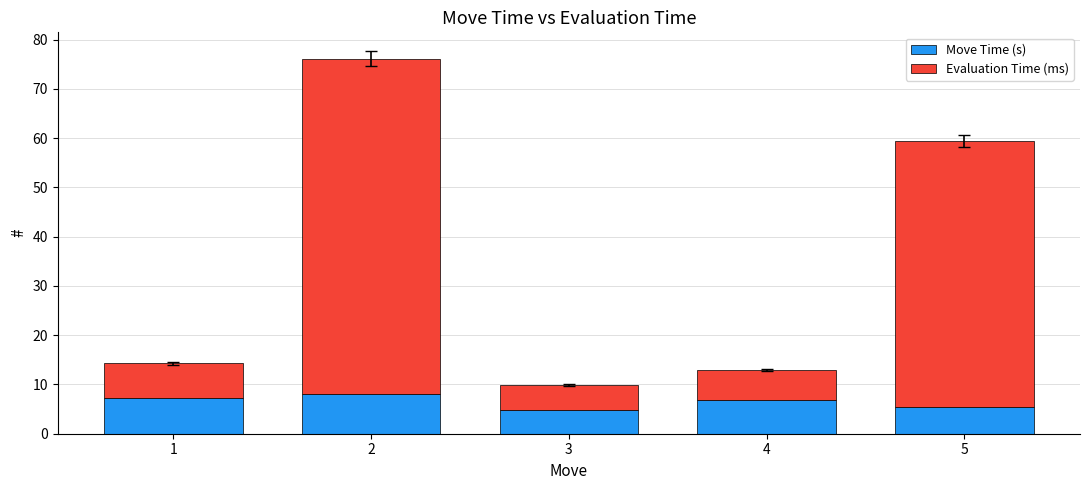

How many data points does each series have?

5